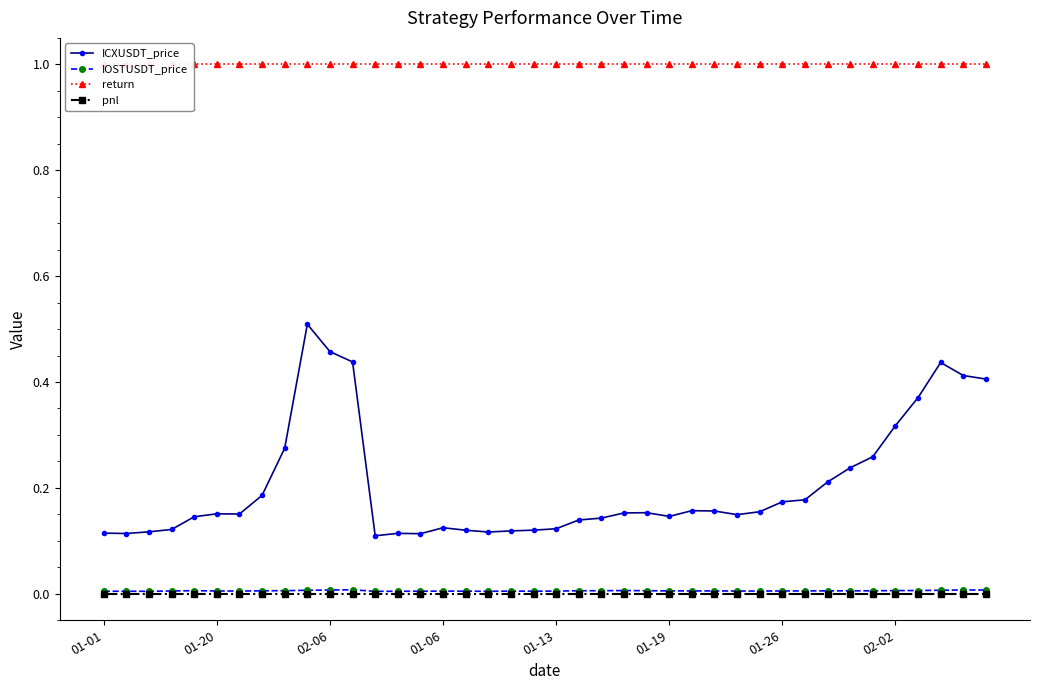

True or false: ICXUSDT_price and pnl intersect in this chart.

False